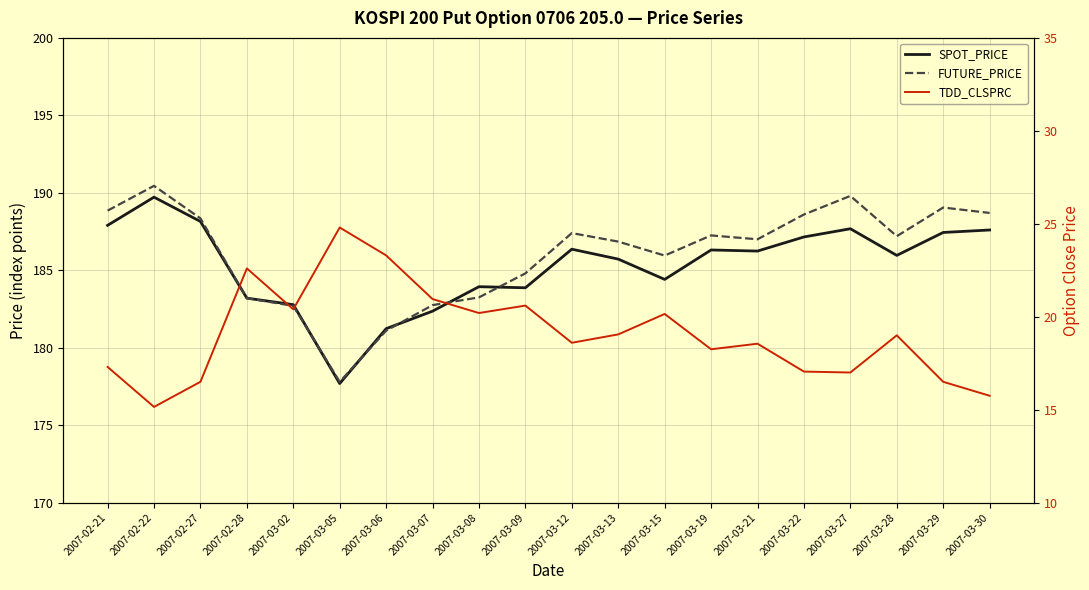

In SPOT_PRICE, how many points are higher than both neighbors (excluding endpoints)?

5